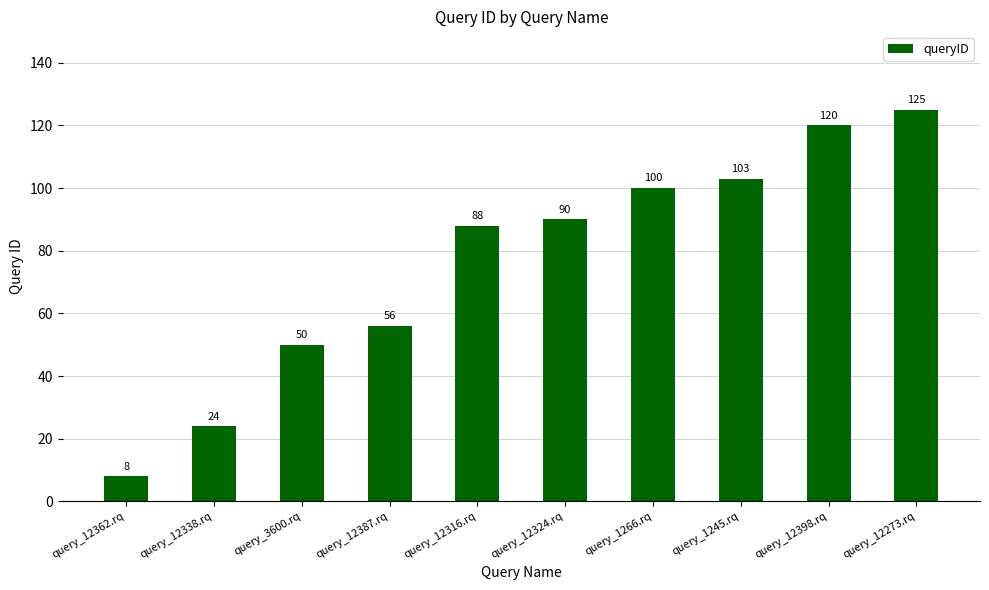

What is the label of the 3rd bar from the right?

query_1245.rq